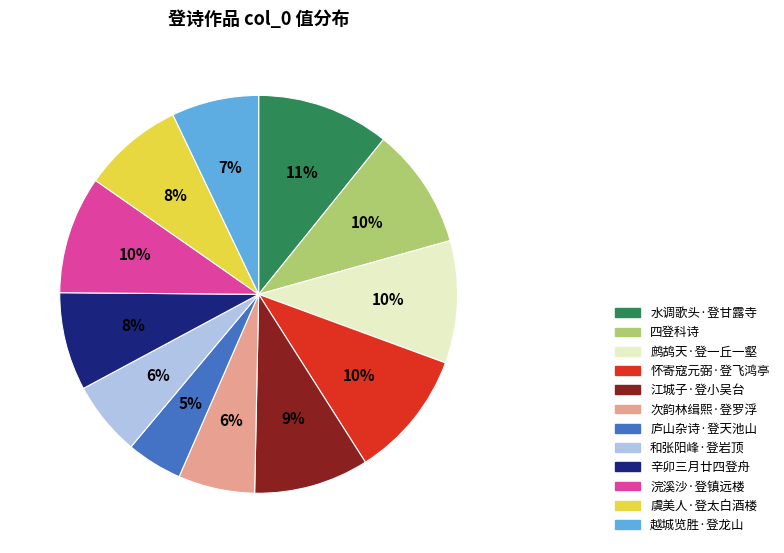

Which category has the smallest portion of the pie?

庐山杂诗·登天池山